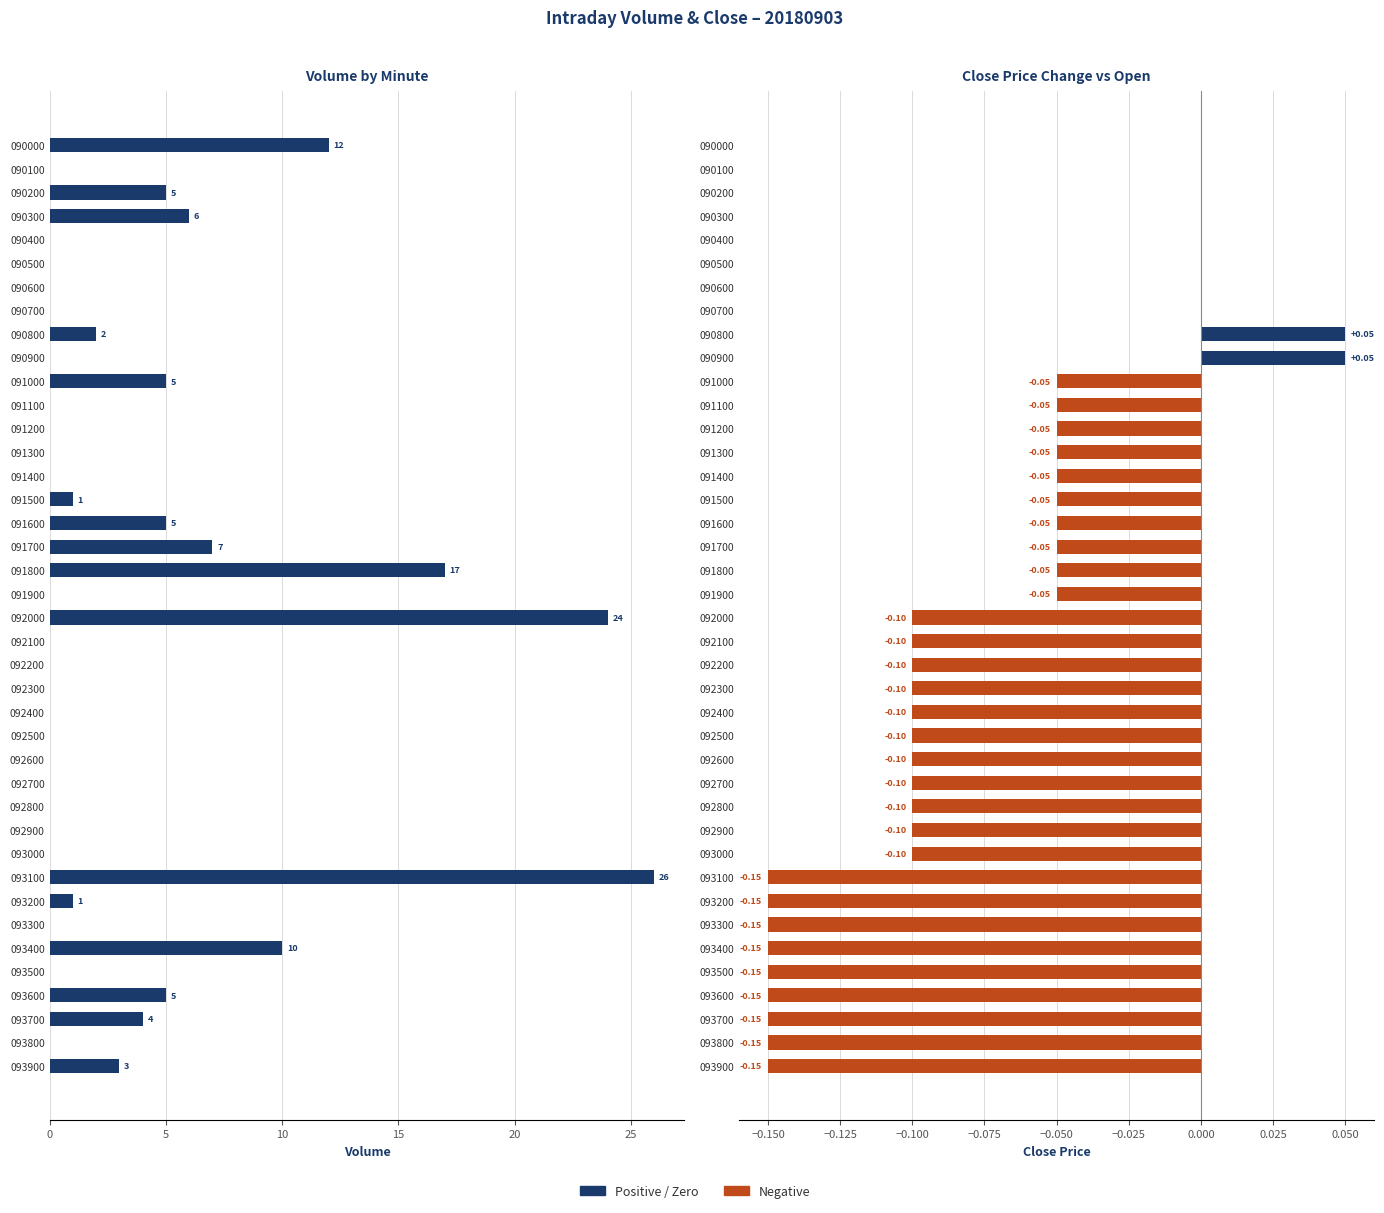

Read the Volume value at 093400.

10.0